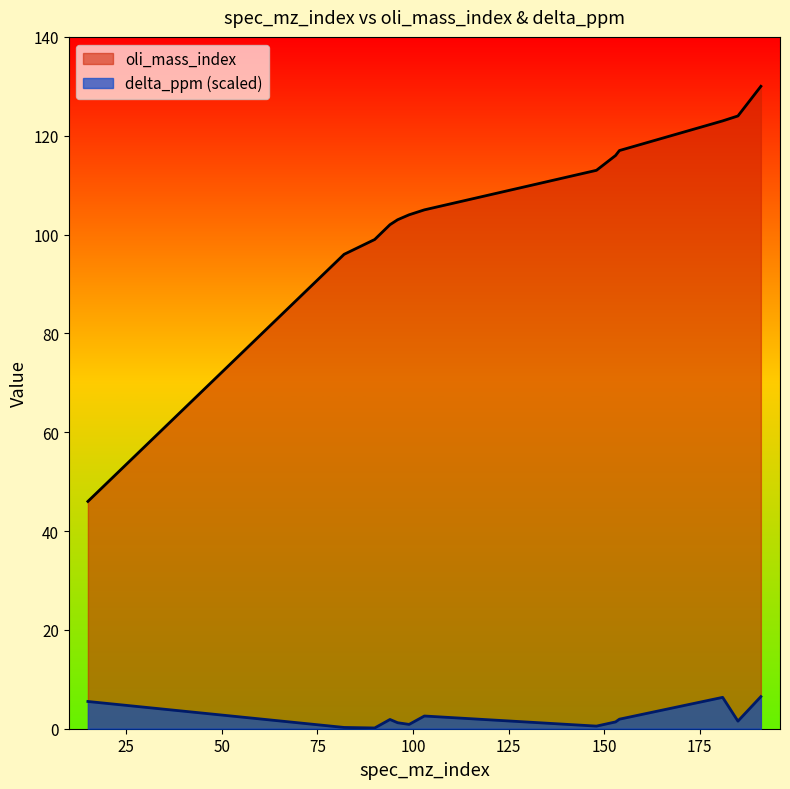

Reading left to right, what are all the values shown in this chart?

oli_mass_index: 46.0	96.0	99.0	102.0	103.0	104.0	105.0	113.0	116.0	117.0	123.0	124.0	130.0
delta_ppm: 5.5	0.3	0.2	1.9	1.2	0.9	2.6	0.5	1.4	1.9	6.3	1.5	6.5